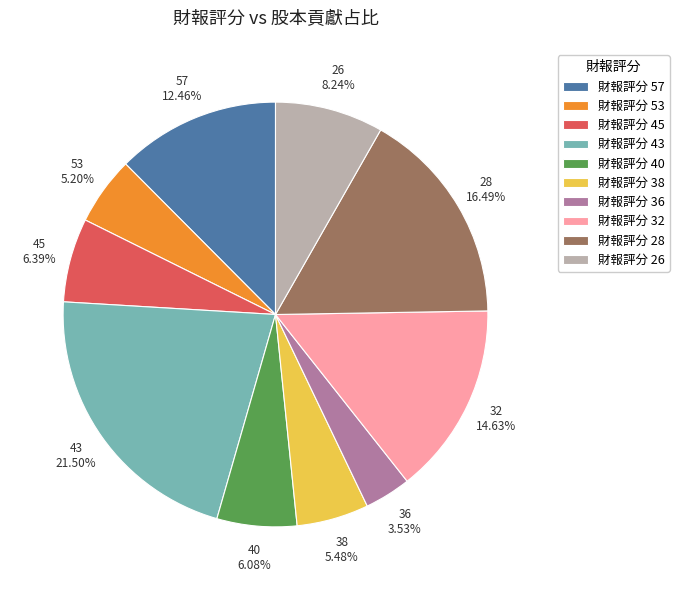

Which has a higher value, 53 or 40?

40